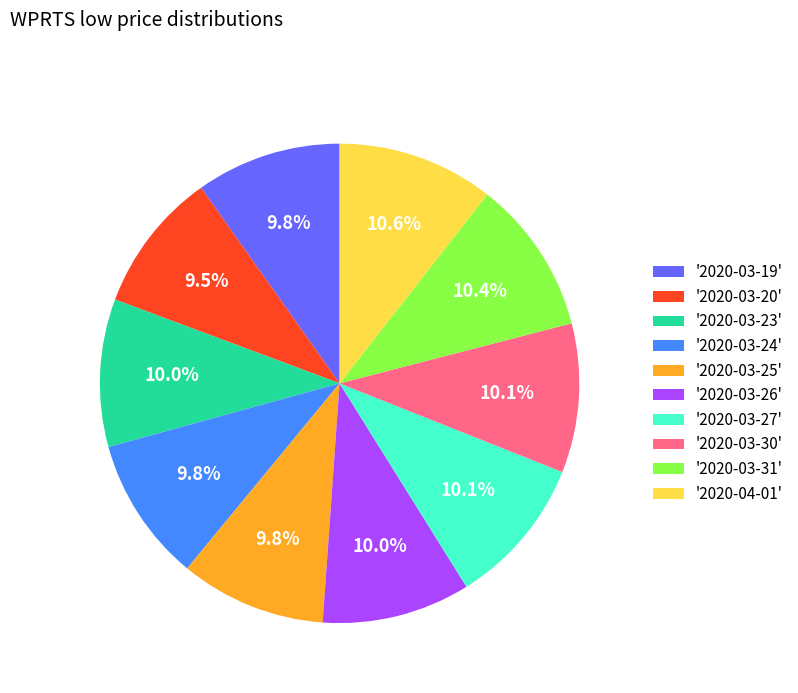

Is there any slice that represents more than half of the pie?

No